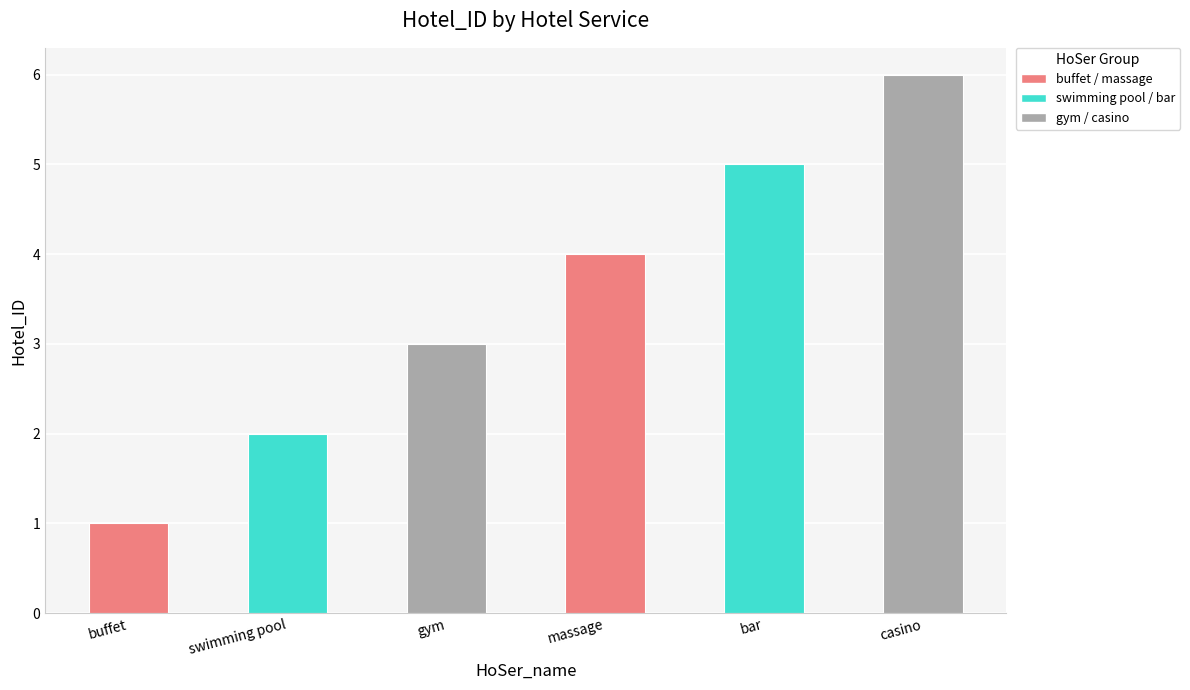

What is the label of the 2nd bar from the right?

bar